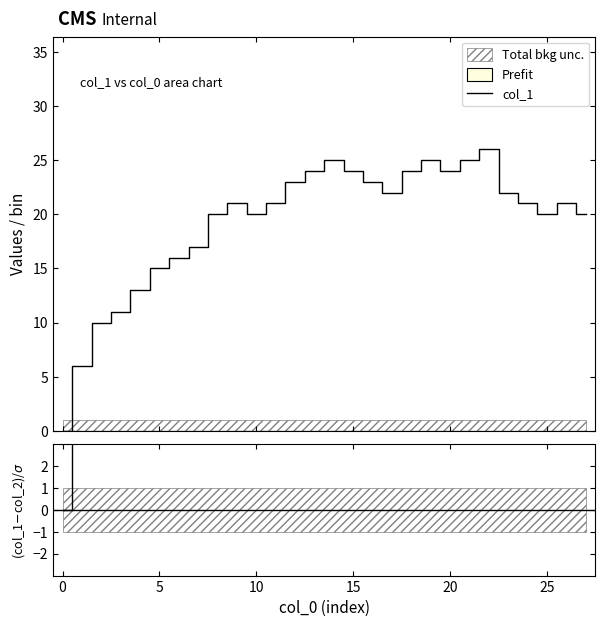

Reading right to left, list all the values displayed in this chart.

col_1: 20	21	20	21	22	26	25	24	25	24	22	23	24	25	24	23	21	20	21	20	17	16	15	13	11	10	6	0
(col_1-col_2)/sigma: 20	21	20	21	22	26	25	24	25	24	22	23	24	25	24	23	21	20	21	20	17	16	15	13	11	10	6	0